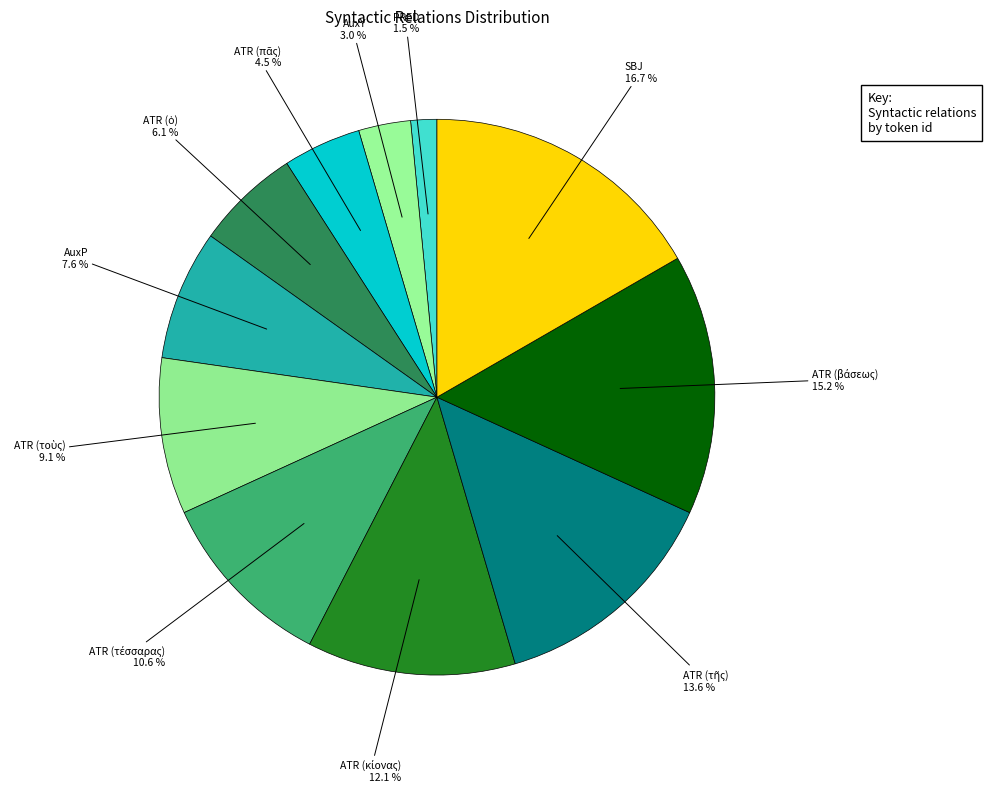

To the nearest percent, what is the difference between the largest and smallest slice percentages?

15%